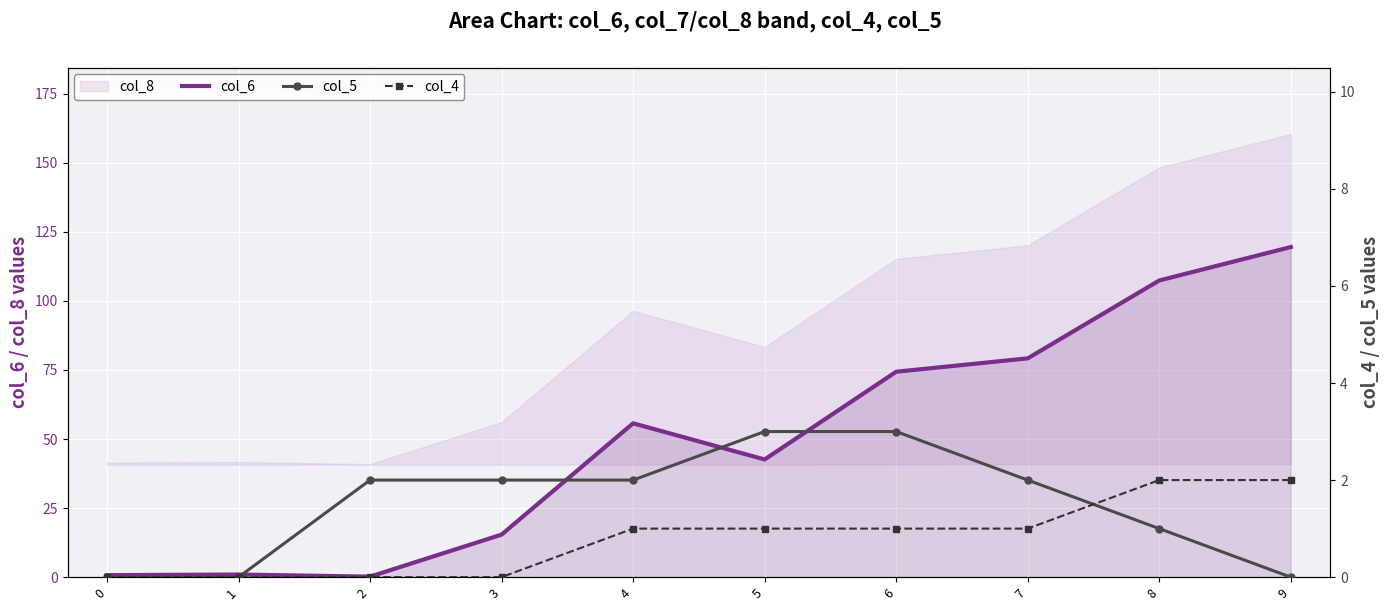

Which series has the largest range (max minus min)?

col_6